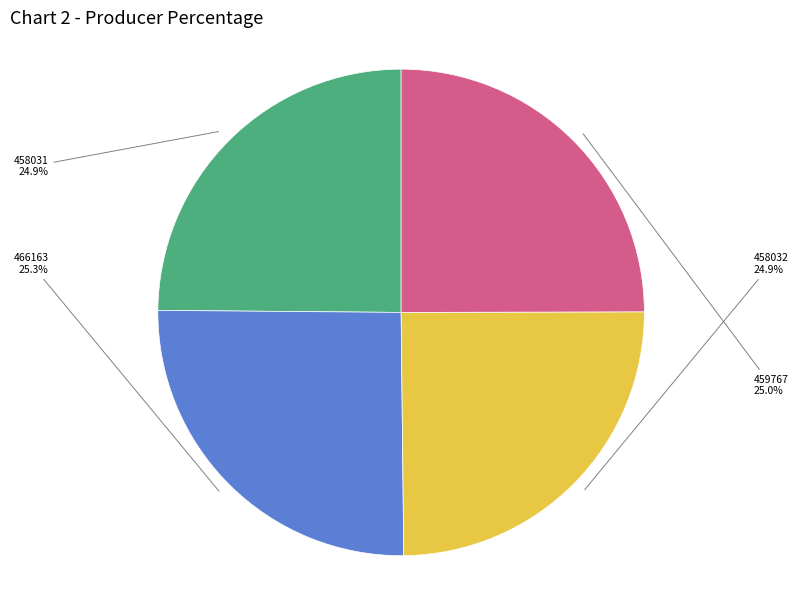

What percentage is the 458031 slice, to the nearest percent?

25%